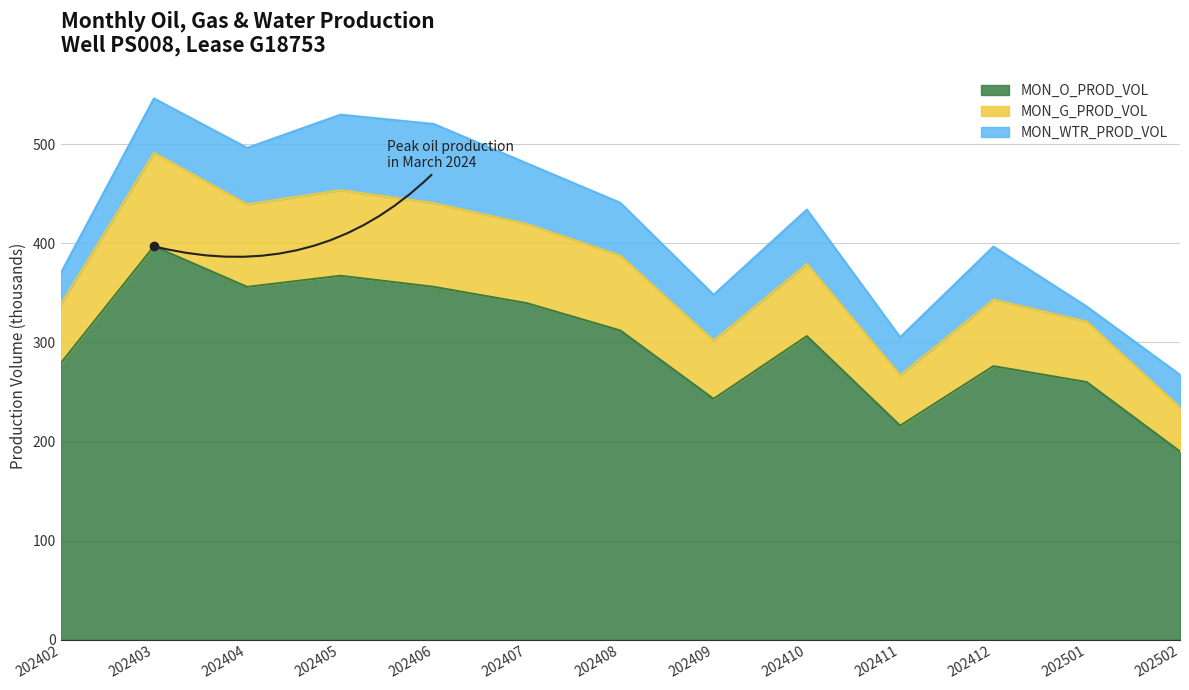

At which category does the chart reach its peak across all series?

202403